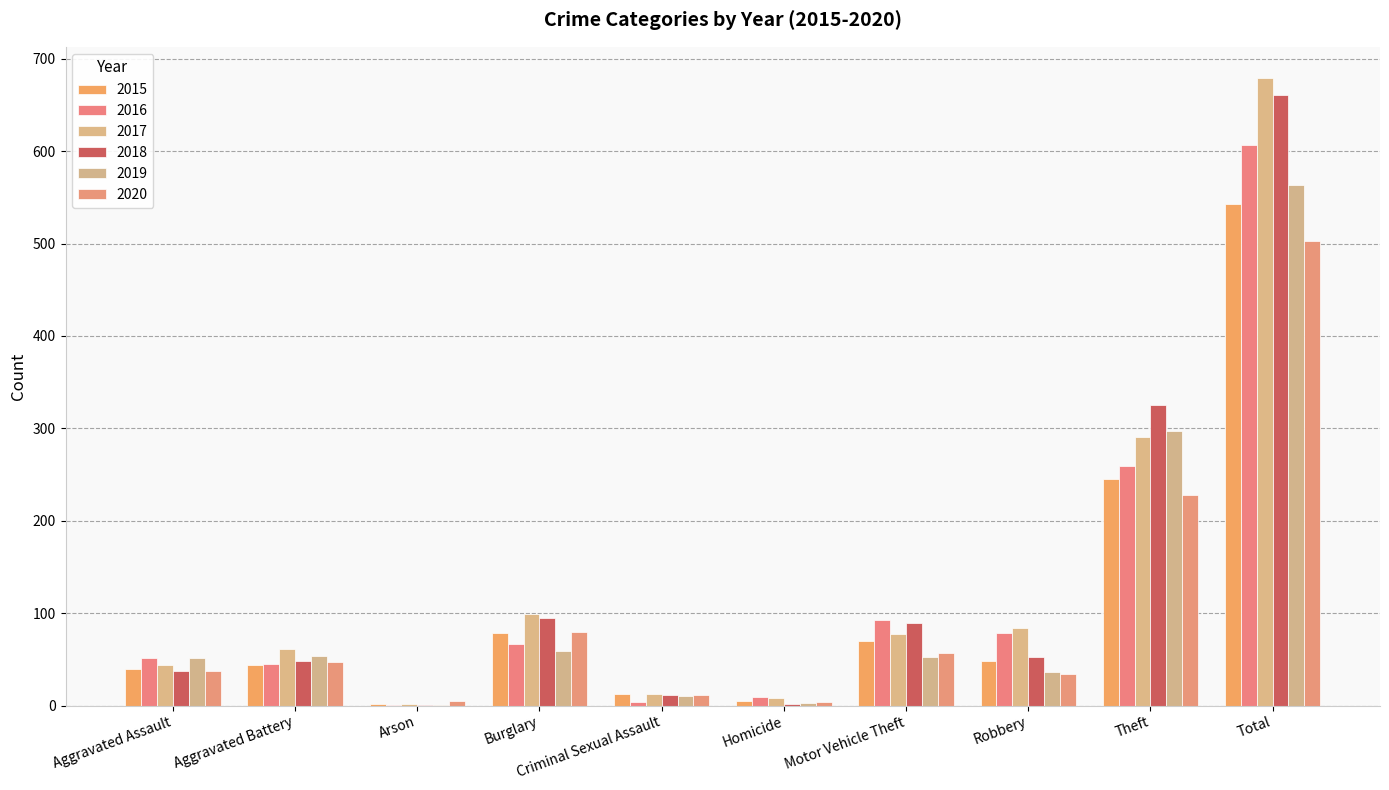

Where is 2018 nearest to the value 331?

Theft